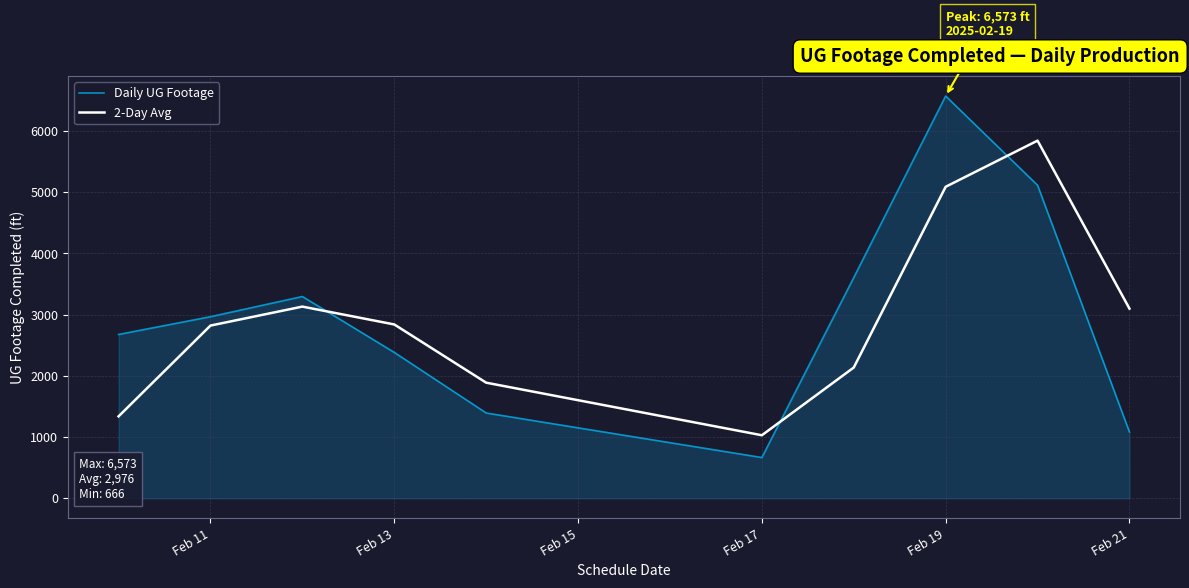

In 2-Day Avg, how many points are lower than both neighbors (excluding endpoints)?

1